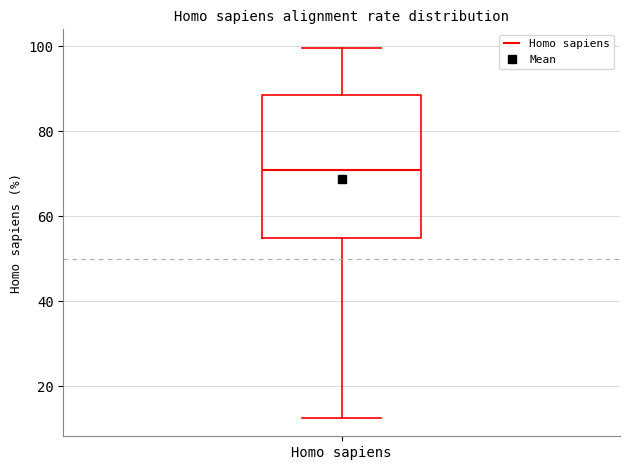

Where does the upper whisker of the box for Homo sapiens end on the y-axis? The values are not printed on the chart, so give them approximately, as read against the axis.

100